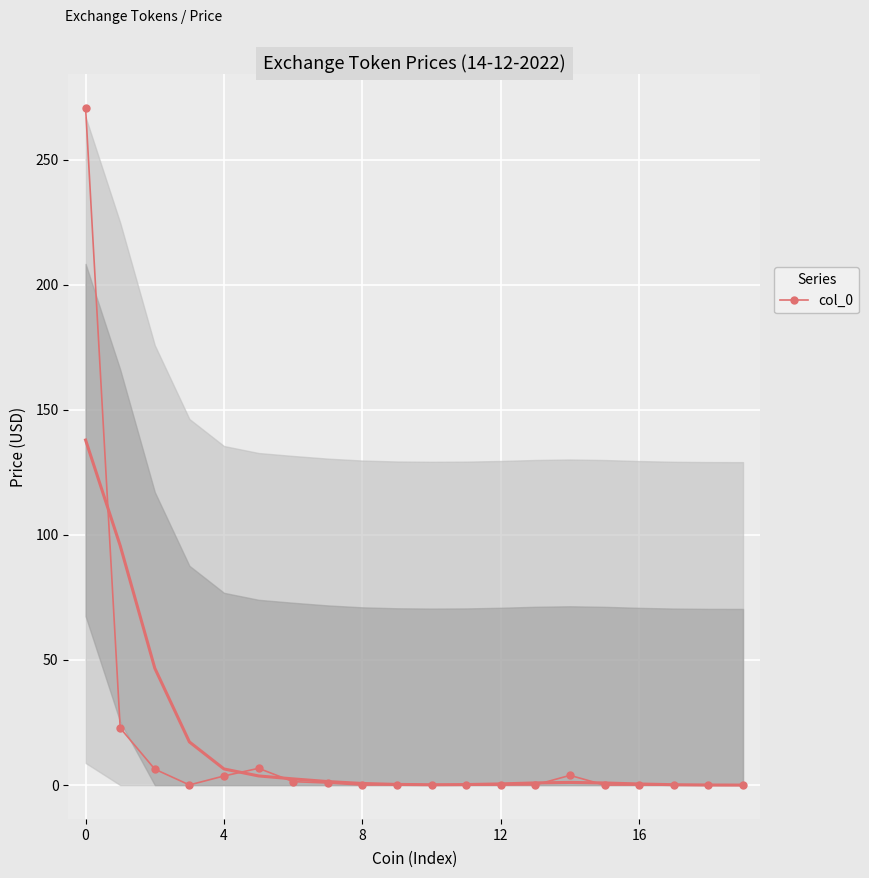

How many lines are shown in the chart?

1